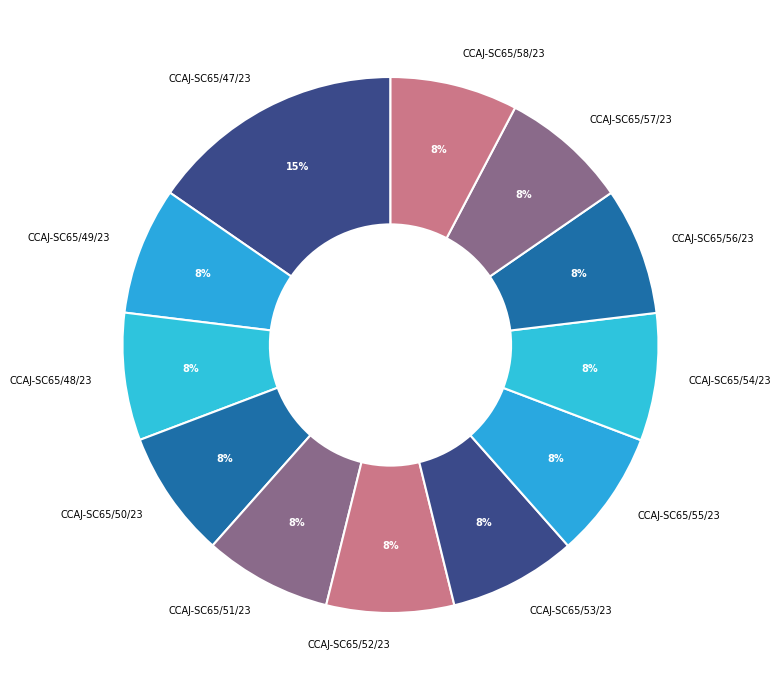

Combined, do CCAJ-SC65/52/23 and CCAJ-SC65/48/23 account for over 50%?

No